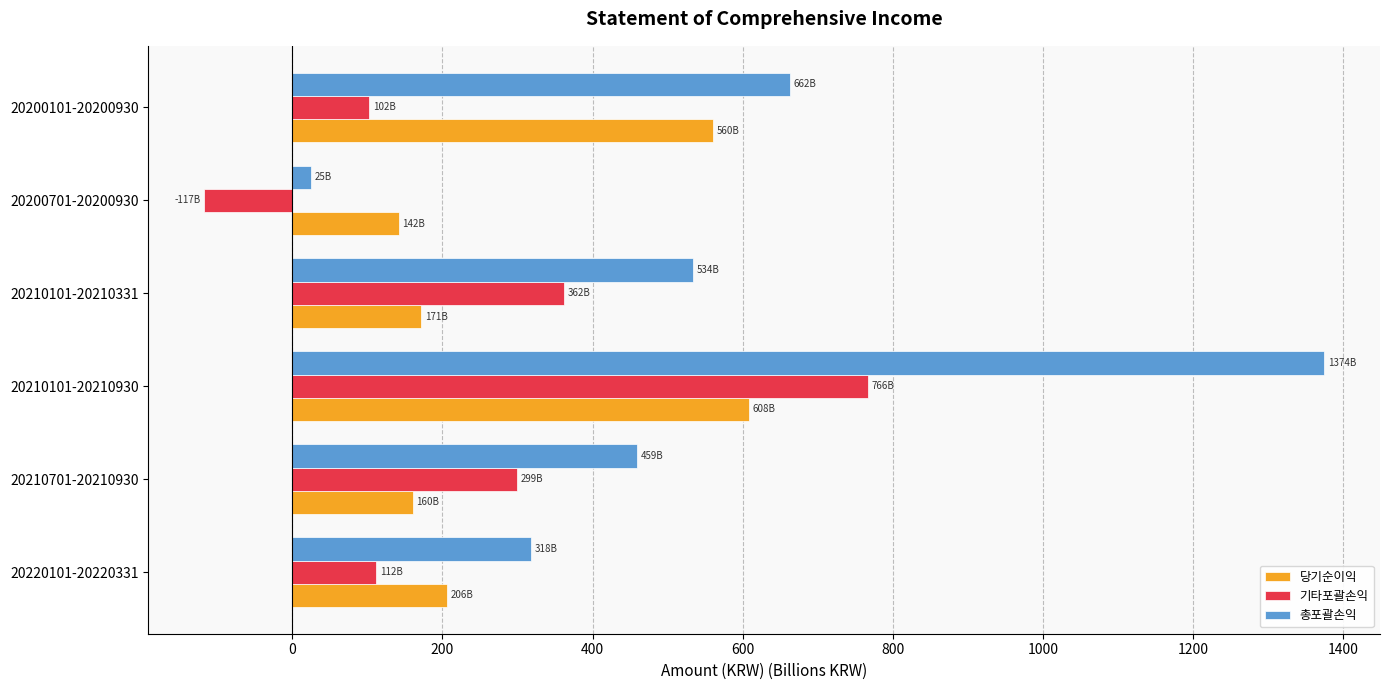

What is the sum of all 총포괄손익 values?

3372.1